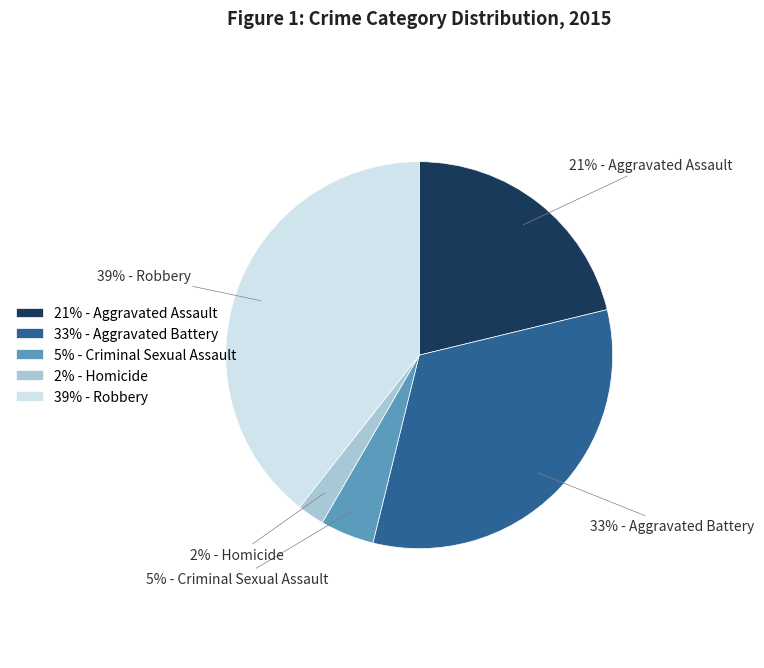

Count the number of slices in the pie.

5